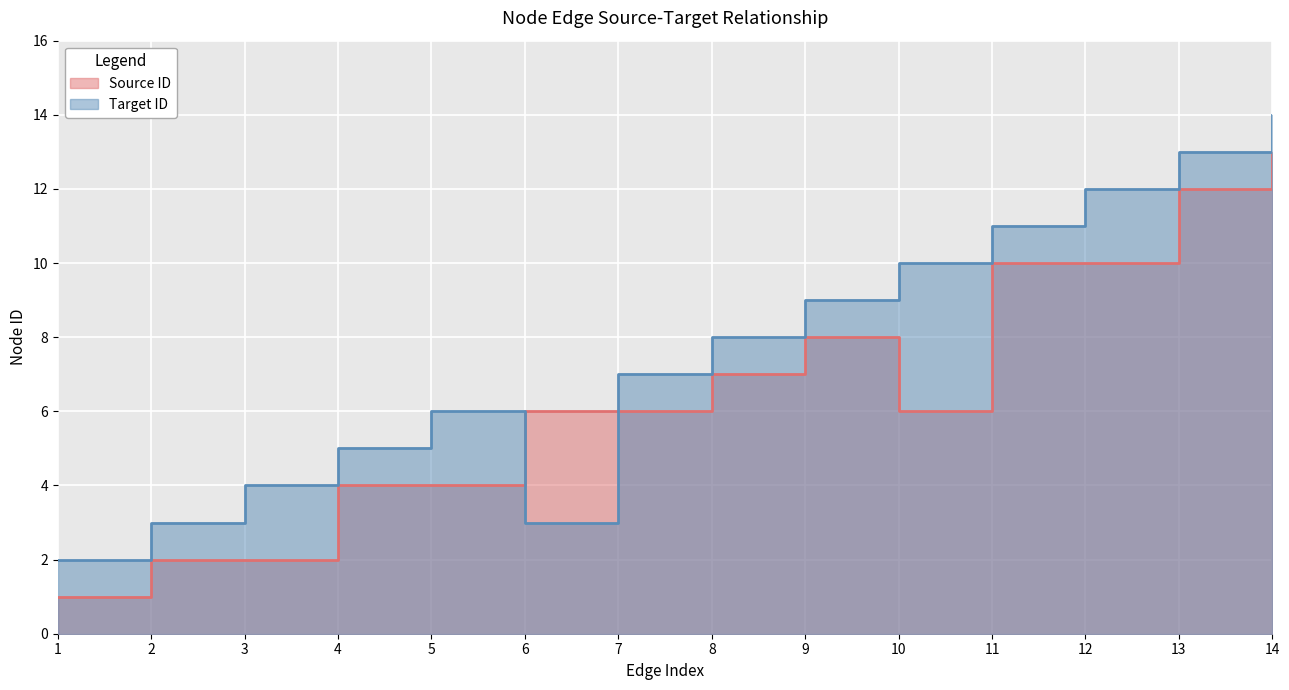

Read the Target ID value at 13.

13